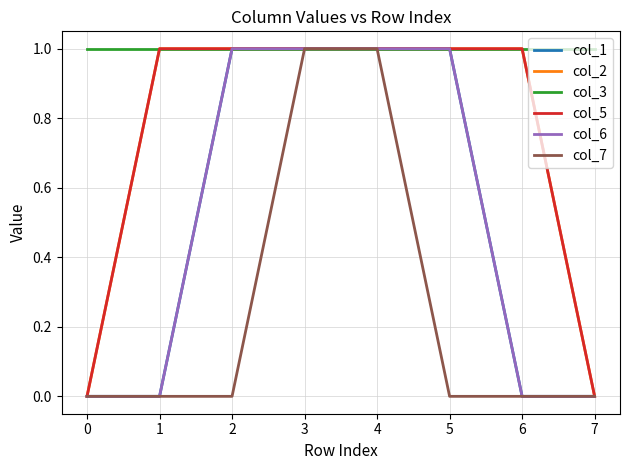

The col_7 series shows -1 at 6. True or false?

False